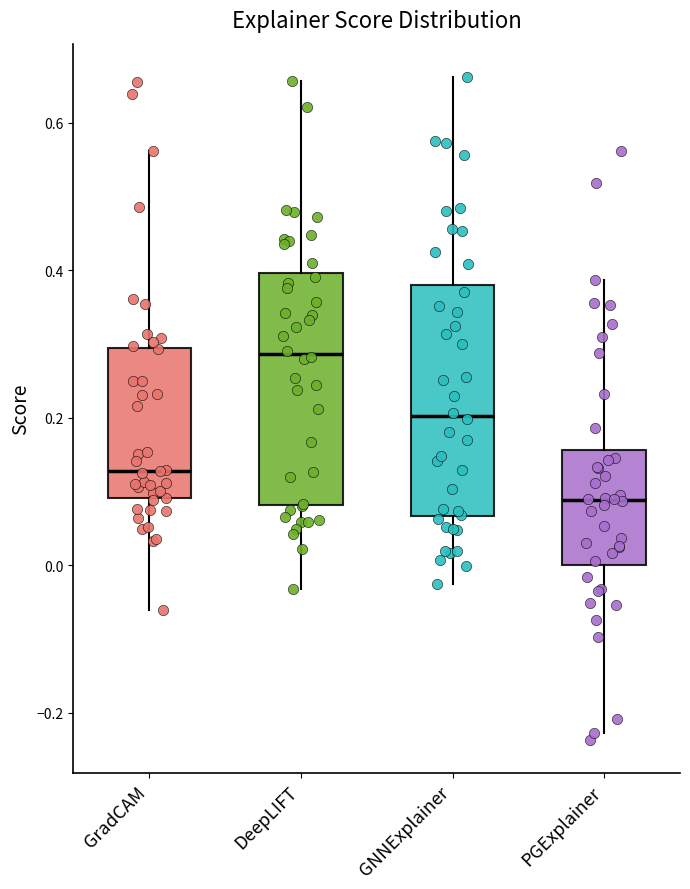

Reading left to right, read every box against the y-axis: the position of its median line, the range the box covers, and the ends of its whiskers. The values are not printed on the chart, so give them approximately, as read against the axis.

GradCAM: median 0.12, box 0.10 to 0.30, whiskers -0.06 to 0.56
DeepLIFT: median 0.28, box 0.08 to 0.40, whiskers -0.04 to 0.66
GNNExplainer: median 0.20, box 0.06 to 0.38, whiskers -0.02 to 0.66
PGExplainer: median 0.08, box 0.00 to 0.16, whiskers -0.22 to 0.38